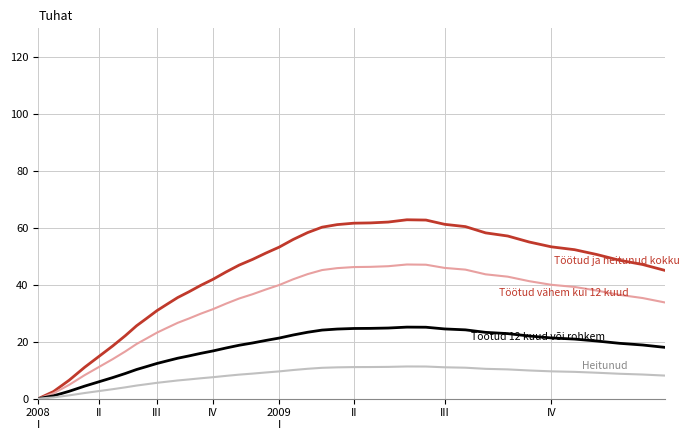

Does the chart display data point markers on the line(s)?

No